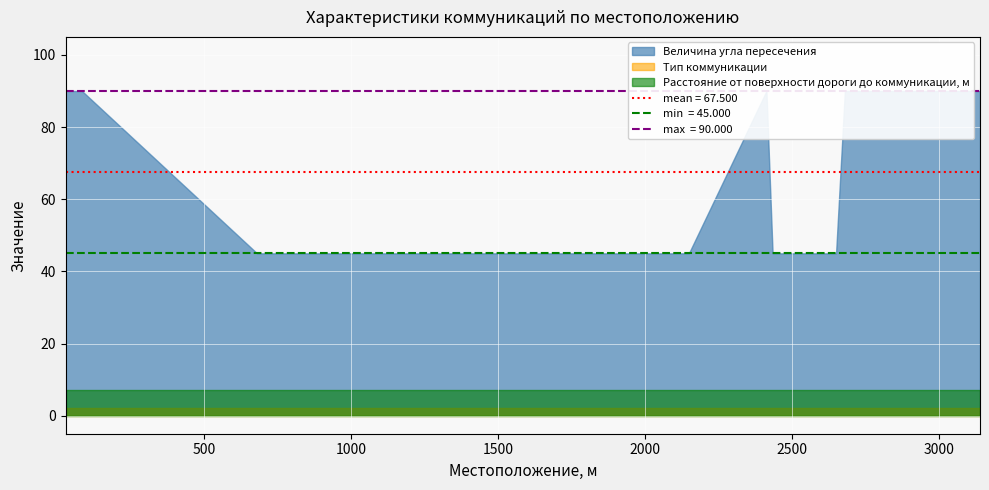

Reading left to right, list all the values displayed in this chart.

Величина угла пересечения: 28=90	84=90	680=45	1646=45	2150=45	2414=90	2435=45	2599=45	2651=45	2681=90	2890=90	3141=90
Тип коммуникации: 28=2	84=2	680=2	1646=2	2150=2	2414=2	2435=2	2599=2	2651=2	2681=2	2890=2	3141=2
Расстояние от поверхности дороги до коммуникации, м: 28=7	84=7	680=7	1646=7	2150=7	2414=7	2435=7	2599=7	2651=7	2681=7	2890=7	3141=7